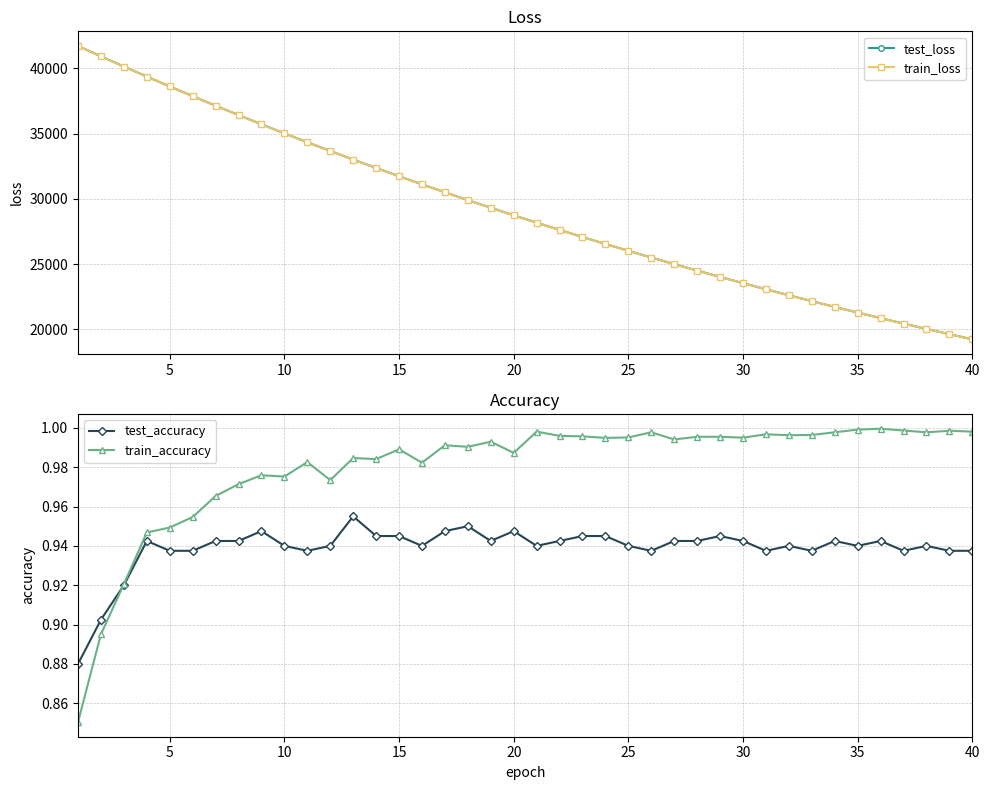

What is the maximum value for test_loss?

41710.1